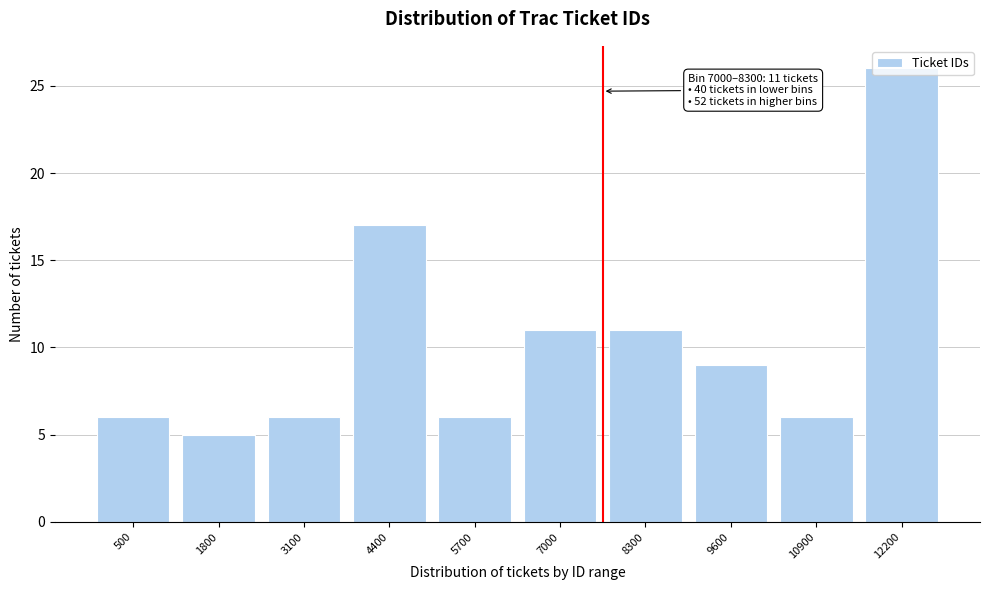

Where is the data nearest to the value 15?

4400